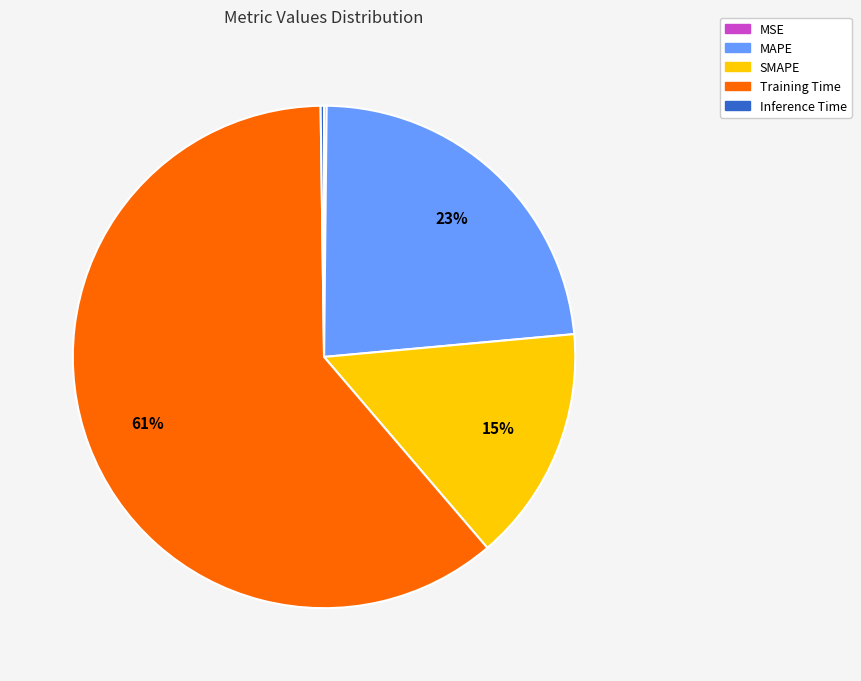

What is the majority slice?

Training Time